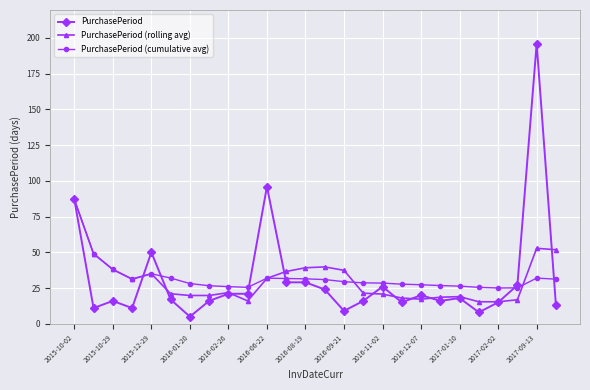

Which series has the largest range (max minus min)?

PurchasePeriod